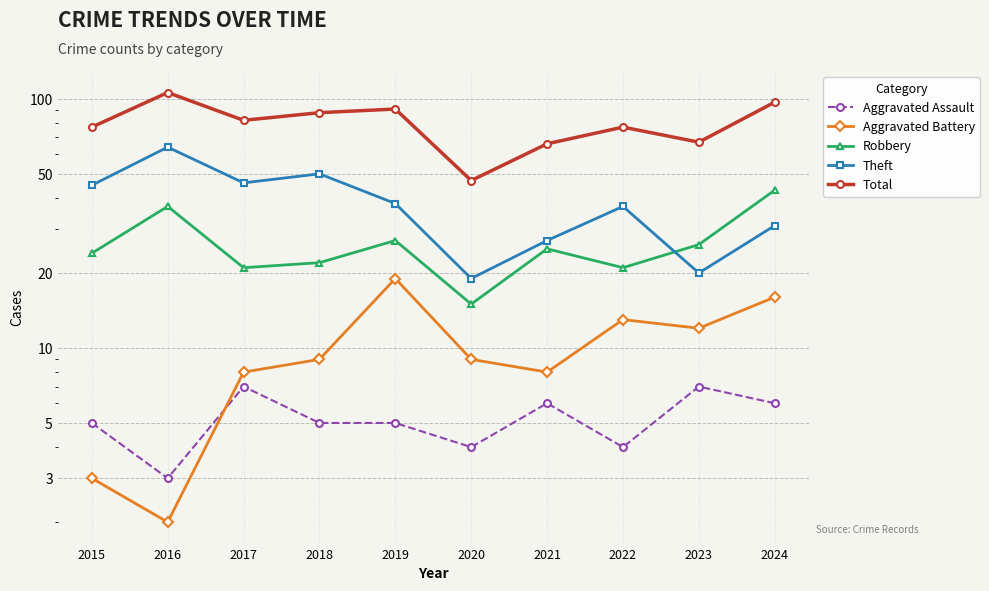

Rank the categories by Total value from highest to lowest.

2016, 2024, 2019, 2018, 2017, 2015, 2022, 2023, 2021, 2020